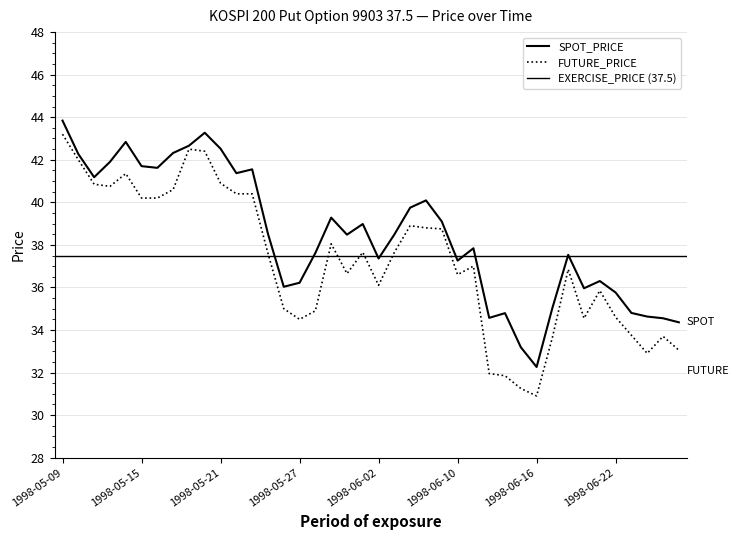

Reading left to right, transcribe all the data shown in this chart.

SPOT_PRICE: 43.8	42.3	41.2	41.9	42.8	41.7	41.6	42.3	42.7	43.3	42.5	41.4	41.5	38.5	36.0	36.2	37.6	39.3	38.5	39.0	37.4	38.5	39.8	40.1	39.1	37.3	37.8	34.6	34.8	33.2	32.3	35.0	37.5	36.0	36.3	35.8	34.8	34.6	34.5	34.4
FUTURE_PRICE: 43.2	42.0	40.9	40.8	41.4	40.2	40.2	40.6	42.5	42.4	40.9	40.4	40.4	37.6	35.0	34.5	34.9	38.0	36.6	37.6	36.1	37.6	38.9	38.8	38.8	36.6	37.0	31.9	31.9	31.2	30.9	33.6	36.9	34.5	35.9	34.6	33.8	32.9	33.7	33.0